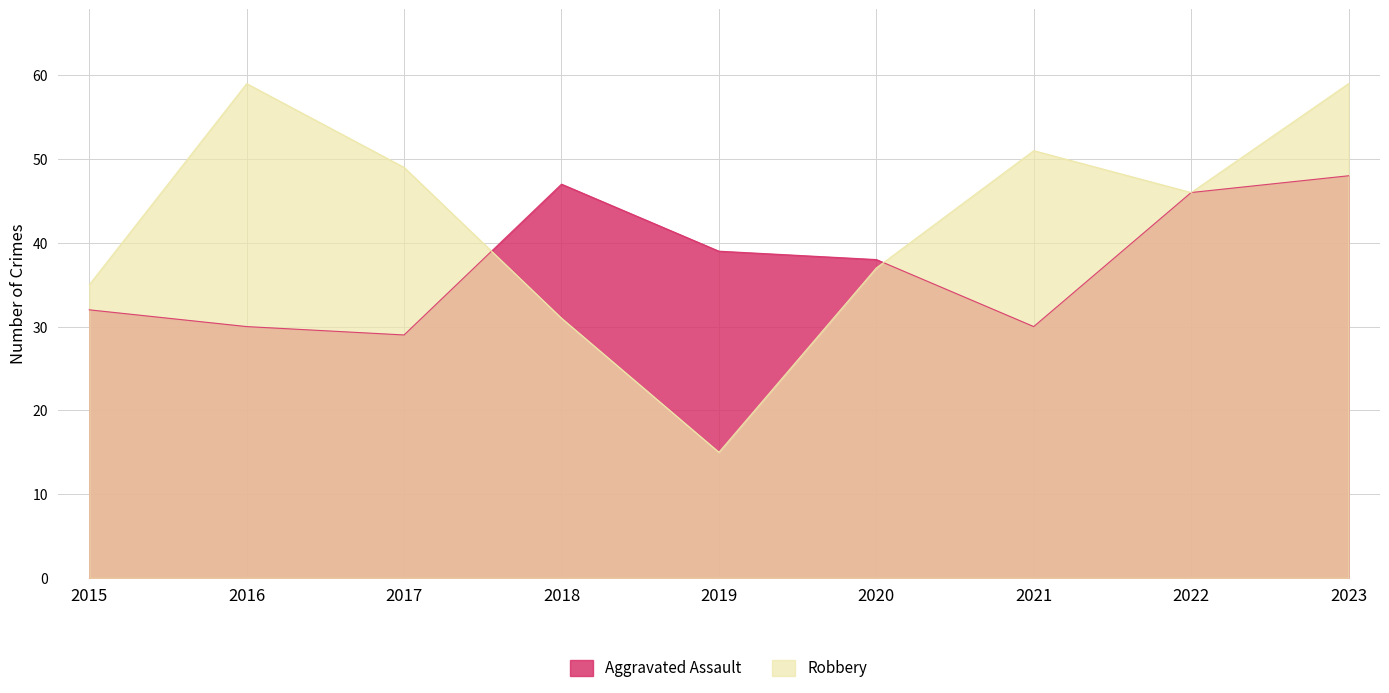

What are all the series names shown in the legend?

Aggravated Assault, Robbery